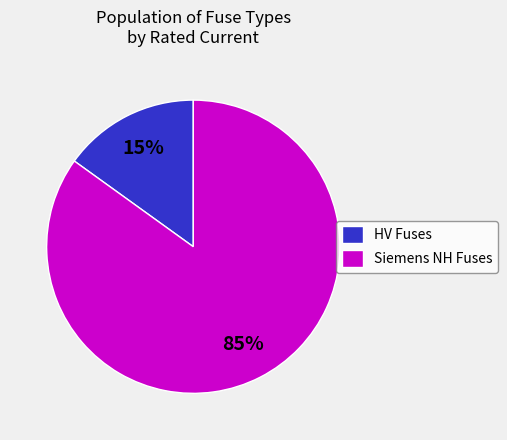

How many segments does this pie chart have?

2